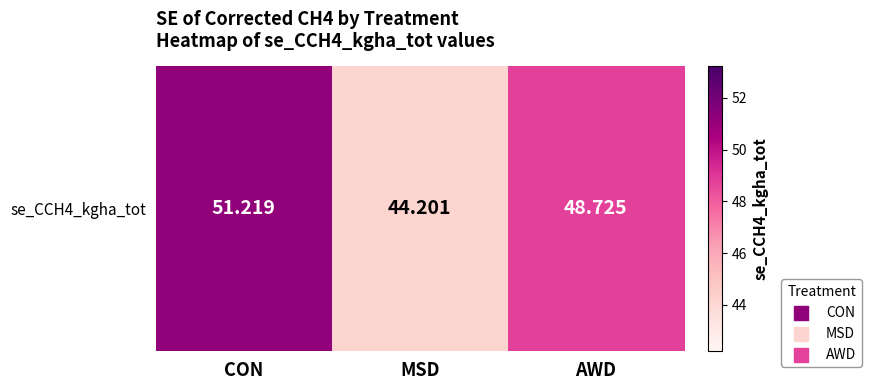

At which category does the chart reach its peak across all series?

CON